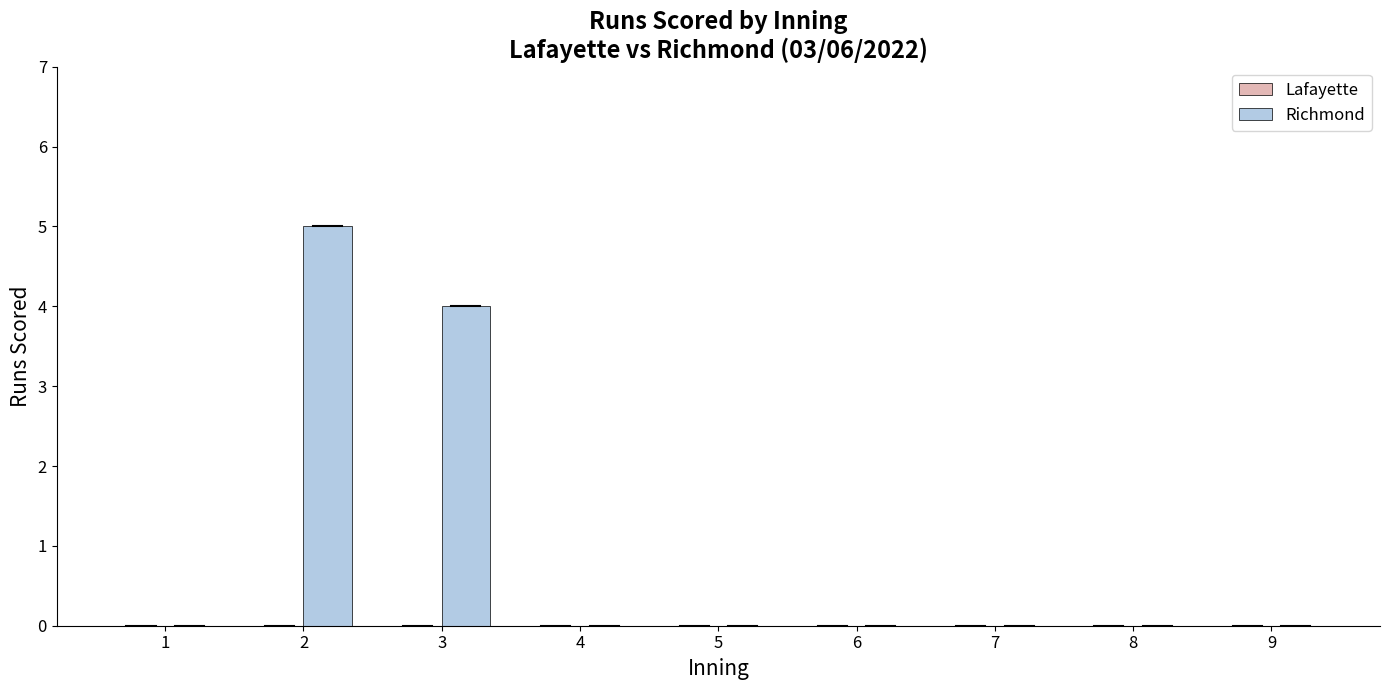

Reading left to right, what are all the values shown in this chart?

1=0	2=5	3=4	4=0	5=0	6=0	7=0	8=0	9=0